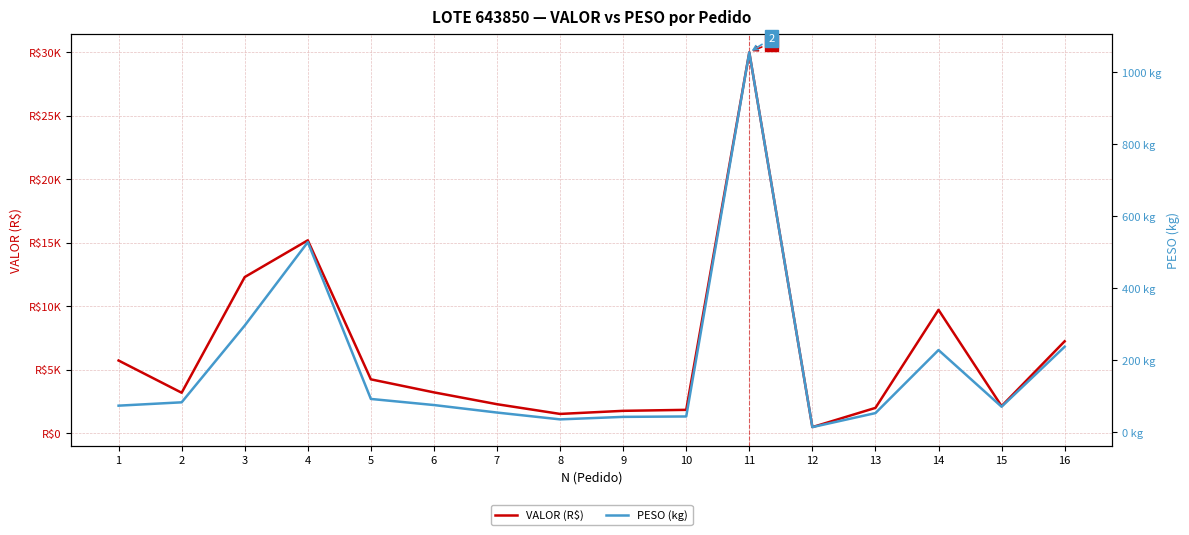

At which category does VALOR (R$) reach its first local peak?

4